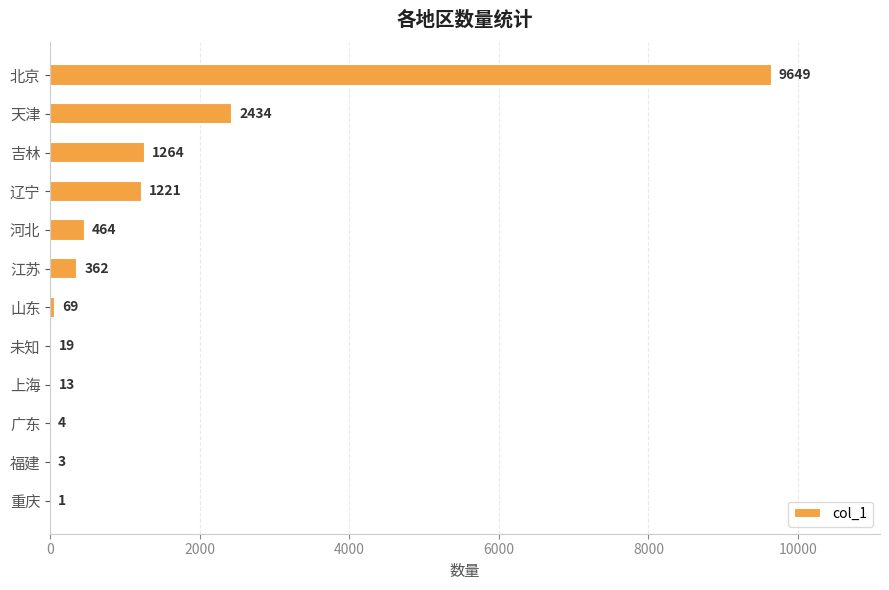

Is it true that the value at 天津 is 2434?

True